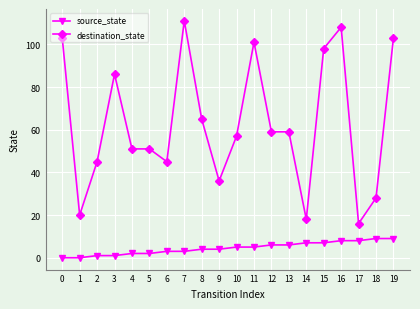

The destination_state series shows 86 at 3. True or false?

True